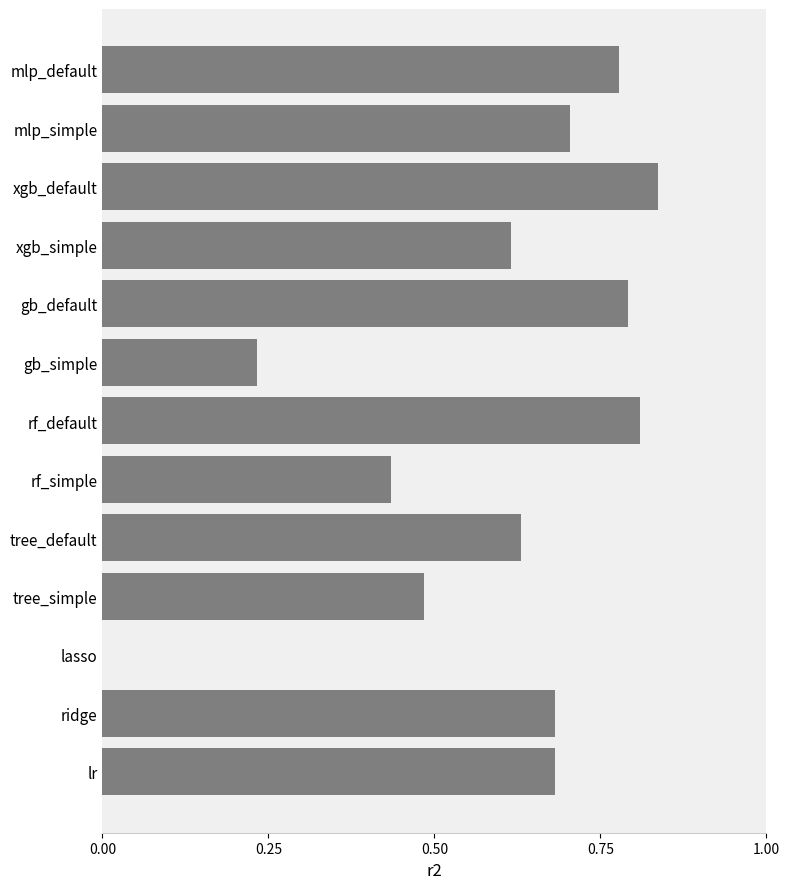

Which category has the highest value across all series?

xgb_default